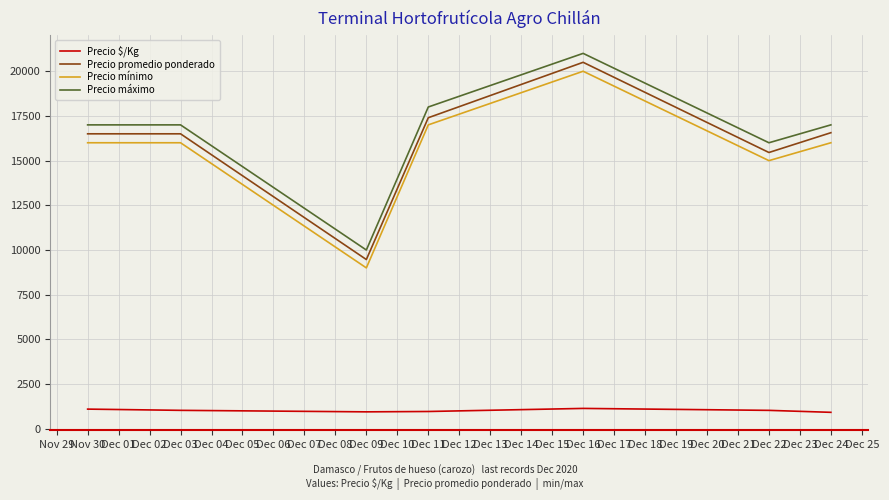

Where is Precio máximo nearest to the value 15500?

Dec 22